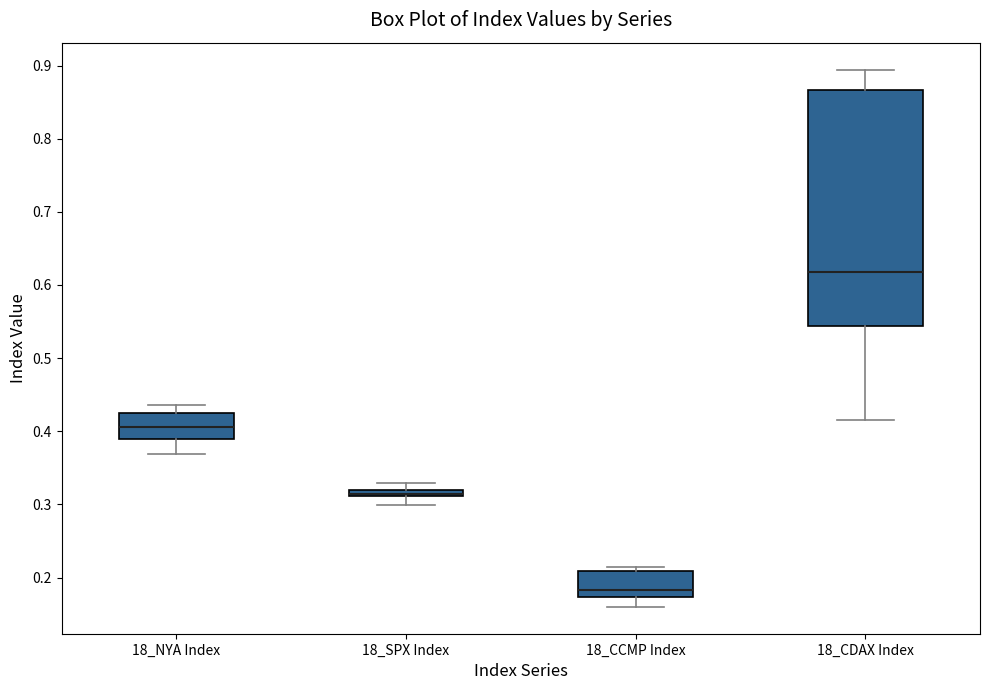

Which box's median line is the lowest?

18_CCMP Index